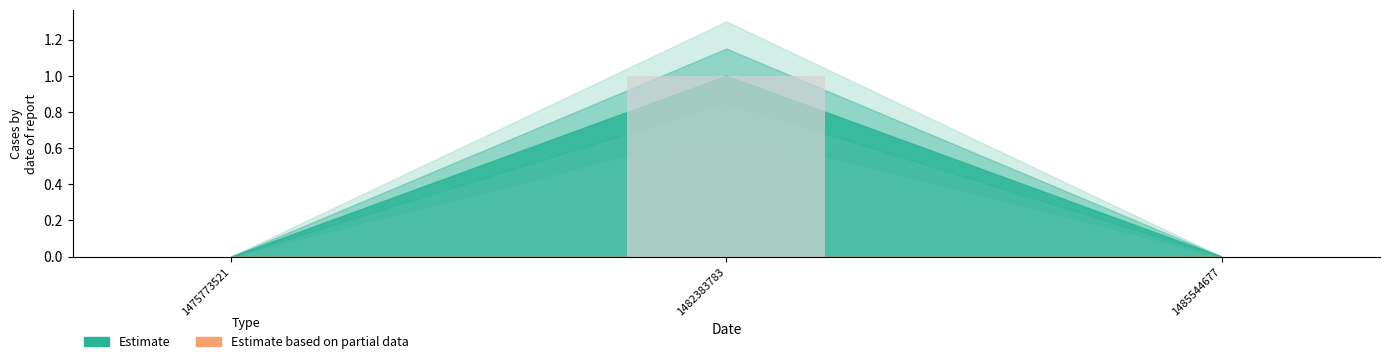

Reading right to left, extract all data points from this chart.

col_1: 0	1	0
col_2: 0	0	0